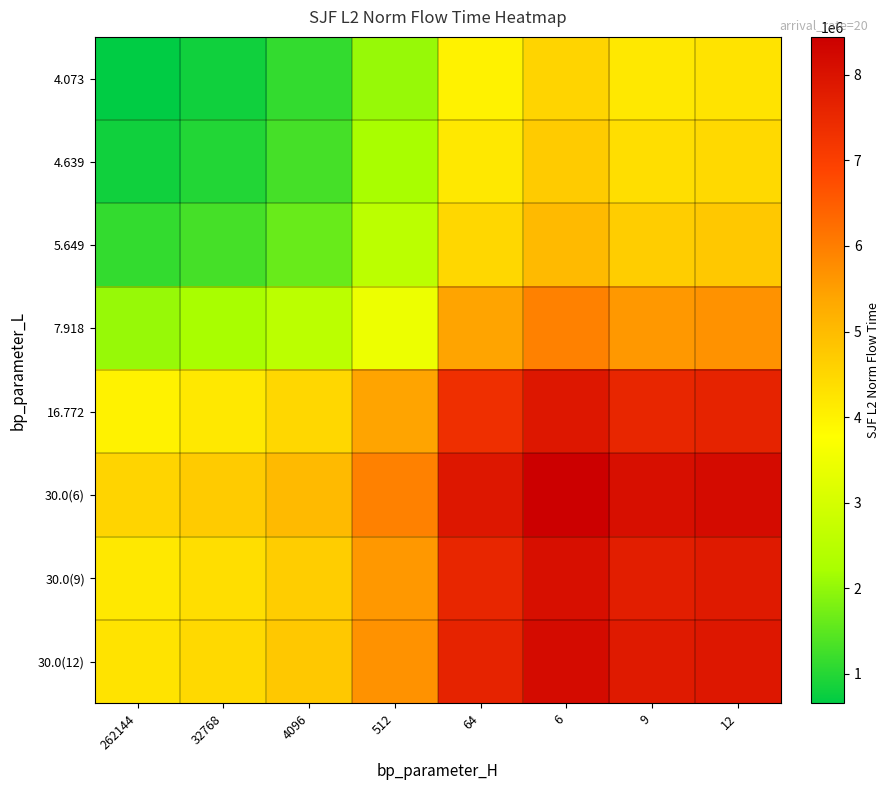

Reading left to right, what are all the values shown in this chart?

4.073: 262144=657159.8	32768=823497.8	4096=1142602.4	512=2056104.8	64=4009608.4	6=4549892.6	9=4195597.1	12=4282427.6
4.639: 262144=823497.8	32768=989835.8	4096=1308940.5	512=2222442.8	64=4175946.4	6=4716230.6	9=4361935.2	12=4448765.7
5.649: 262144=1142602.4	32768=1308940.5	4096=1628045.1	512=2541547.4	64=4495051.1	6=5035335.3	9=4681039.8	12=4767870.3
7.918: 262144=2056104.8	32768=2222442.8	4096=2541547.4	512=3455049.8	64=5408553.4	6=5948837.6	9=5594542.1	12=5681372.6
16.772: 262144=4009608.4	32768=4175946.4	4096=4495051.1	512=5408553.4	64=7362057.0	6=7902341.2	9=7548045.7	12=7634876.3
30.0(6): 262144=4549892.6	32768=4716230.6	4096=5035335.3	512=5948837.6	64=7902341.2	6=8442625.4	9=8088329.9	12=8175160.4
30.0(9): 262144=4195597.1	32768=4361935.2	4096=4681039.8	512=5594542.1	64=7548045.7	6=8088329.9	9=7734034.5	12=7820865.0
30.0(12): 262144=4282427.6	32768=4448765.7	4096=4767870.3	512=5681372.6	64=7634876.3	6=8175160.4	9=7820865.0	12=7907695.5